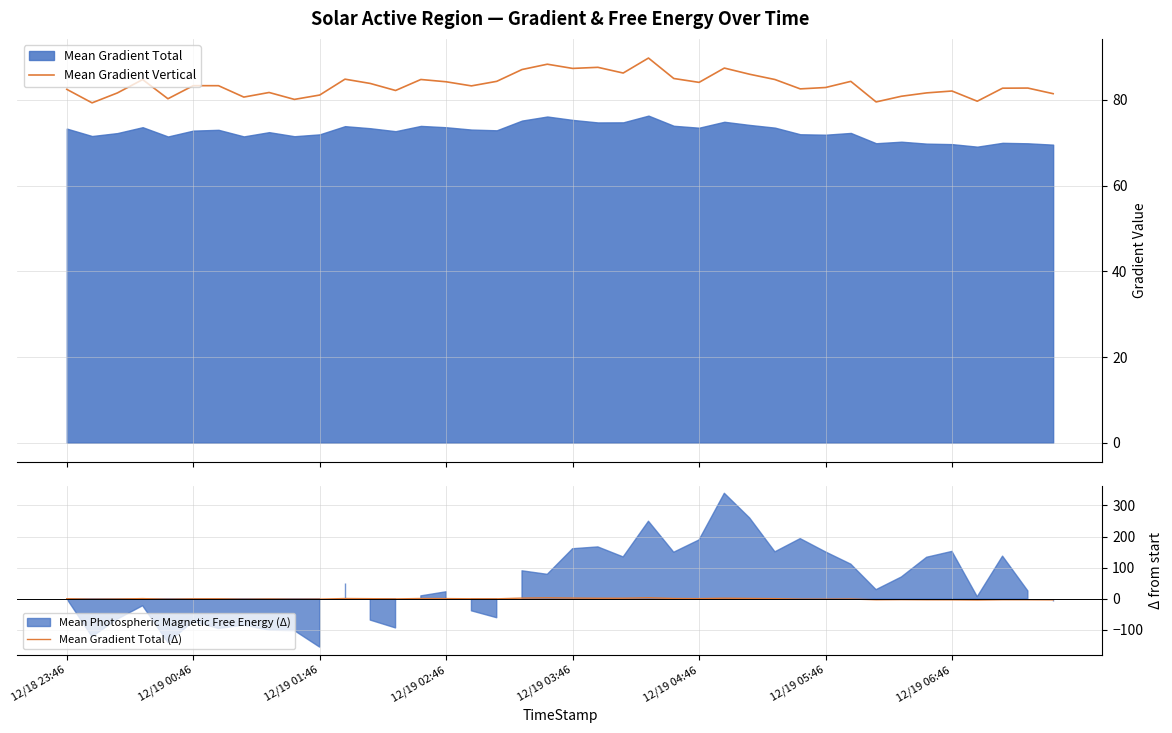

What is the difference between the highest and lowest values at 33?

83.9